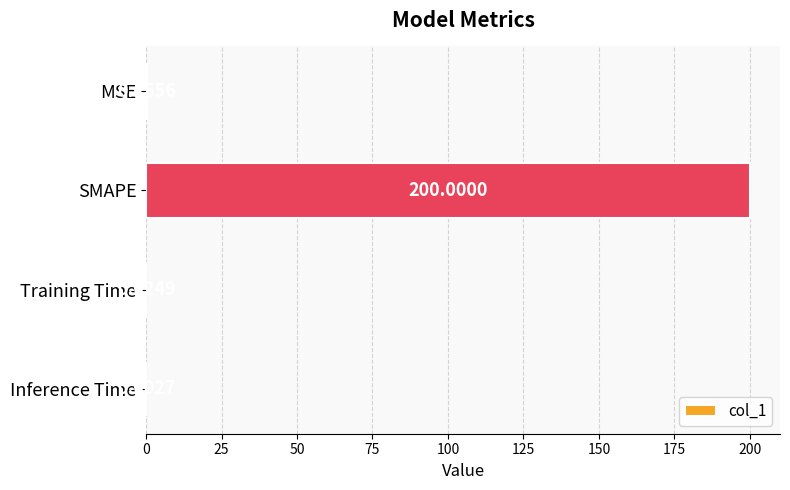

What is the sum of all values?

200.2